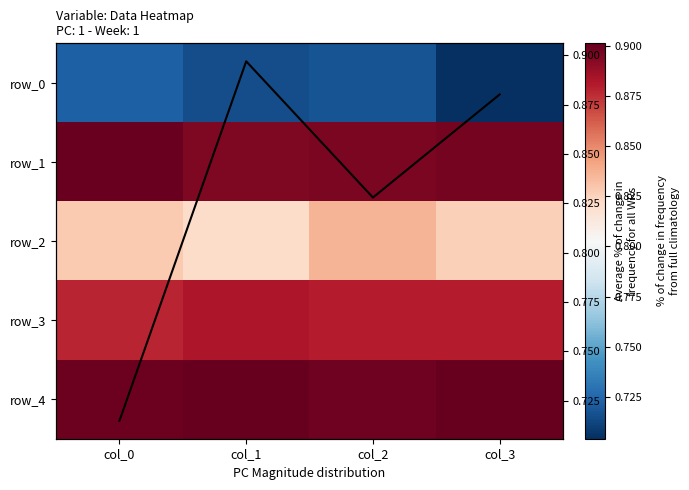

At which label does row_1 reach its peak?

col_0